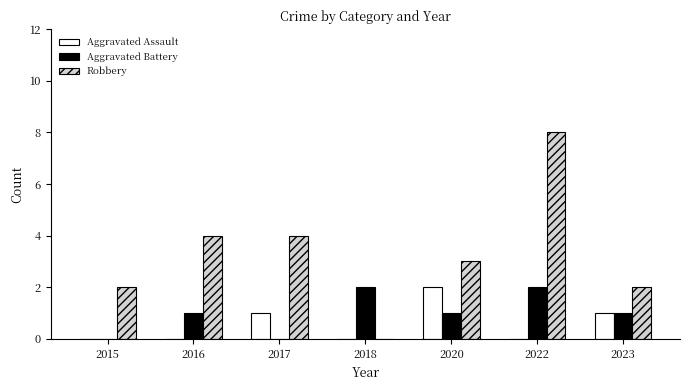

The Aggravated Assault series shows 1 at 2015. True or false?

False